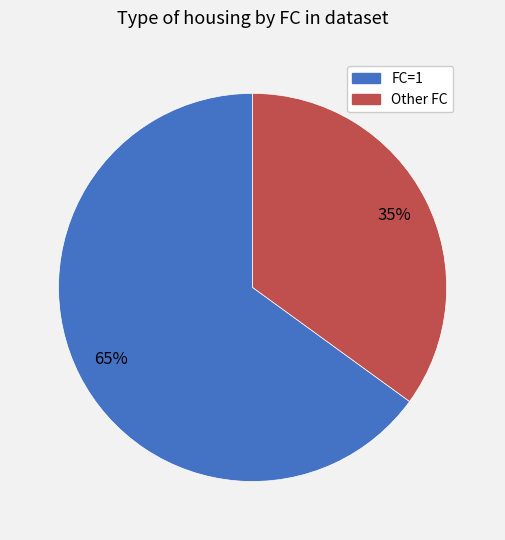

What is the ratio of the value at Other FC to the value at FC=1?

0.5